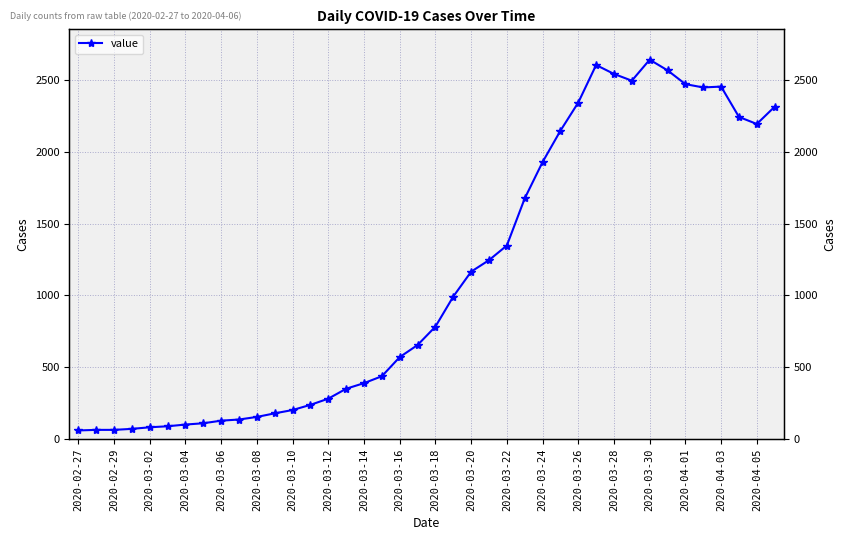

What is the ratio of the value at 2020-03-26 to the value at 2020-04-05?

1.1